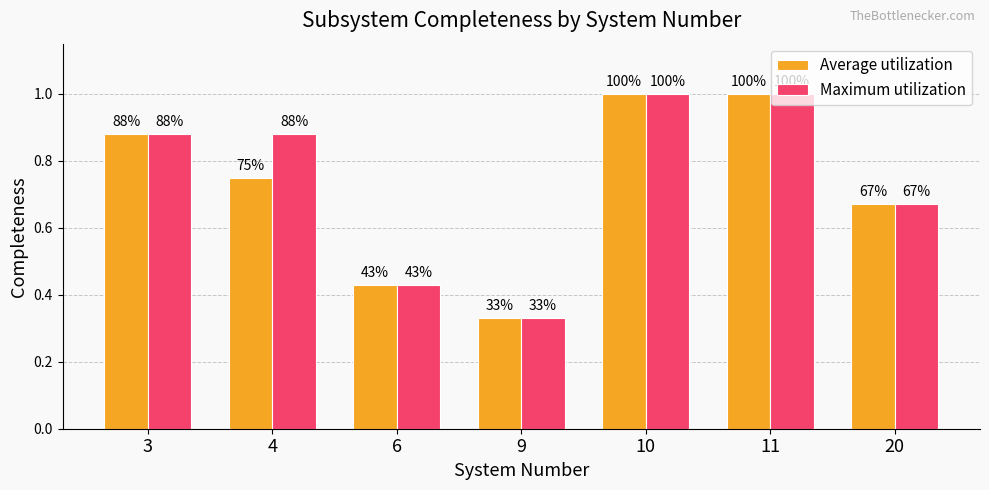

Are the bars grouped side by side (vs. stacked)?

Yes